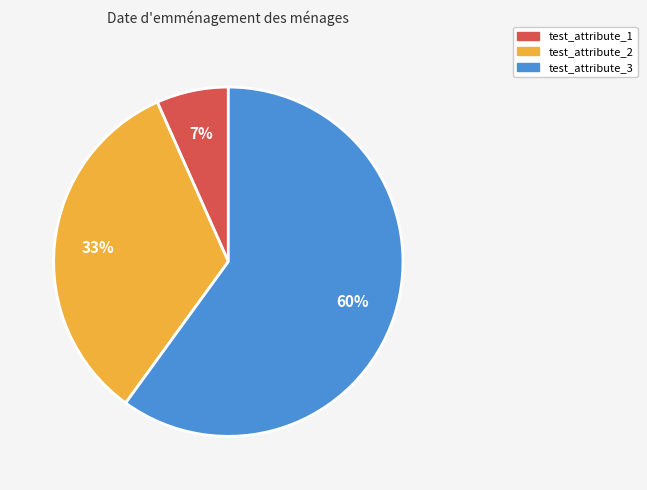

Is it true that test_attribute_2 is 40% of the pie?

False